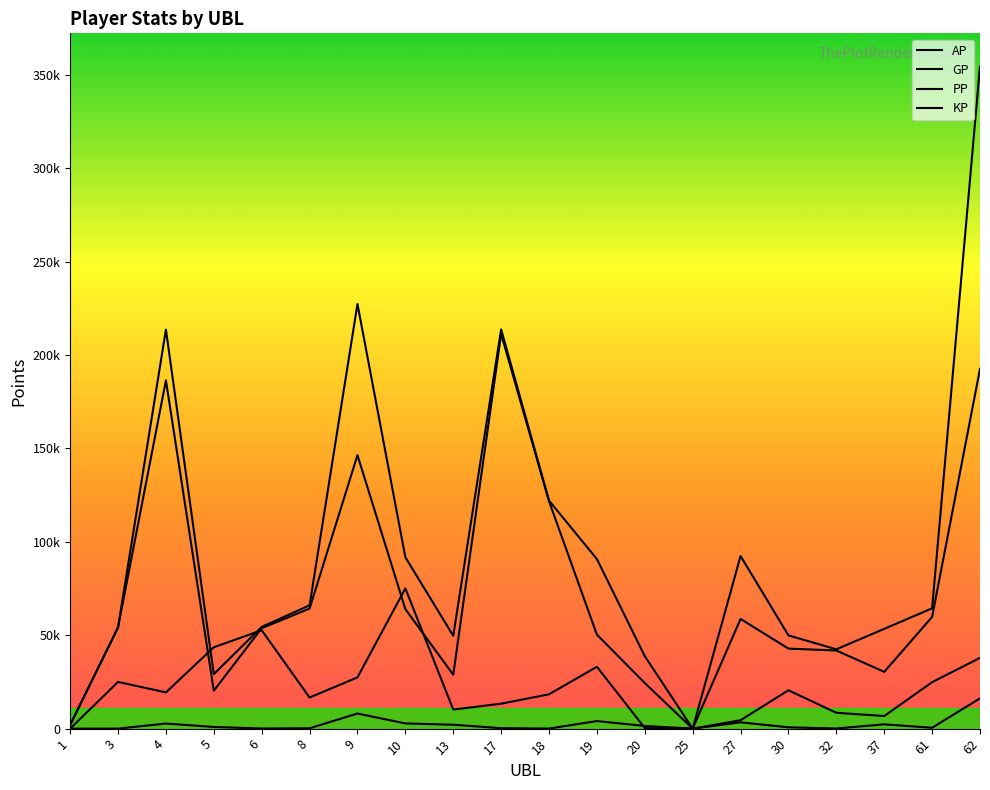

Does the chart display data point markers on the line(s)?

No